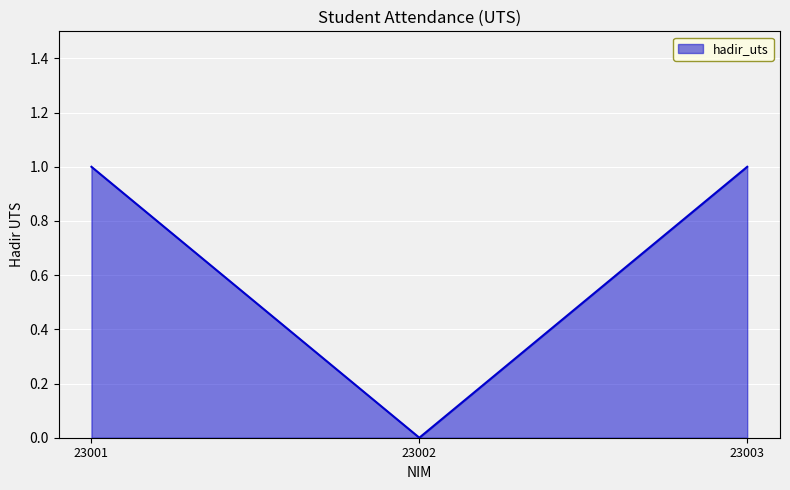

The value at 23003 is 1. True or false?

True